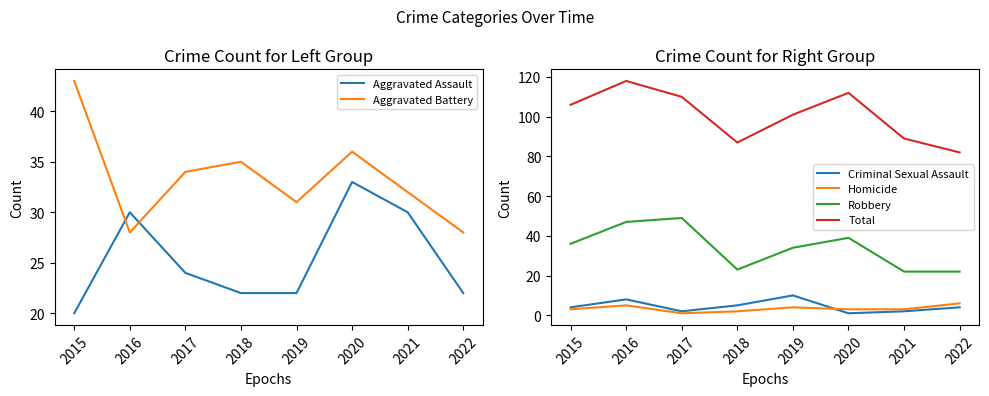

Where is the first local maximum for Robbery?

2017